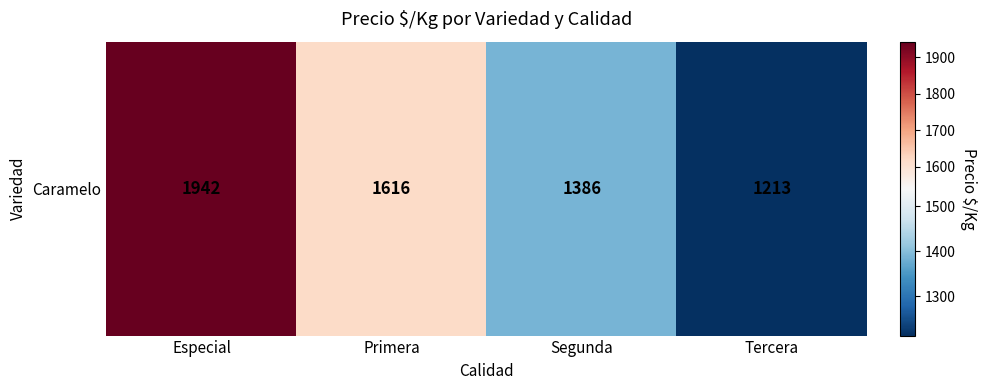

What is the ratio of the value at Segunda to the value at Primera?

0.9